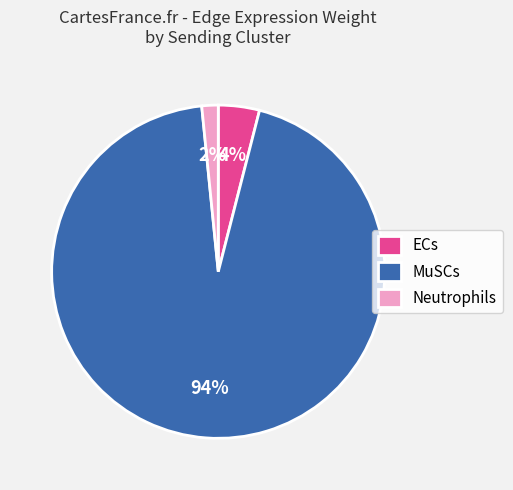

Which has a higher value, MuSCs or ECs?

MuSCs